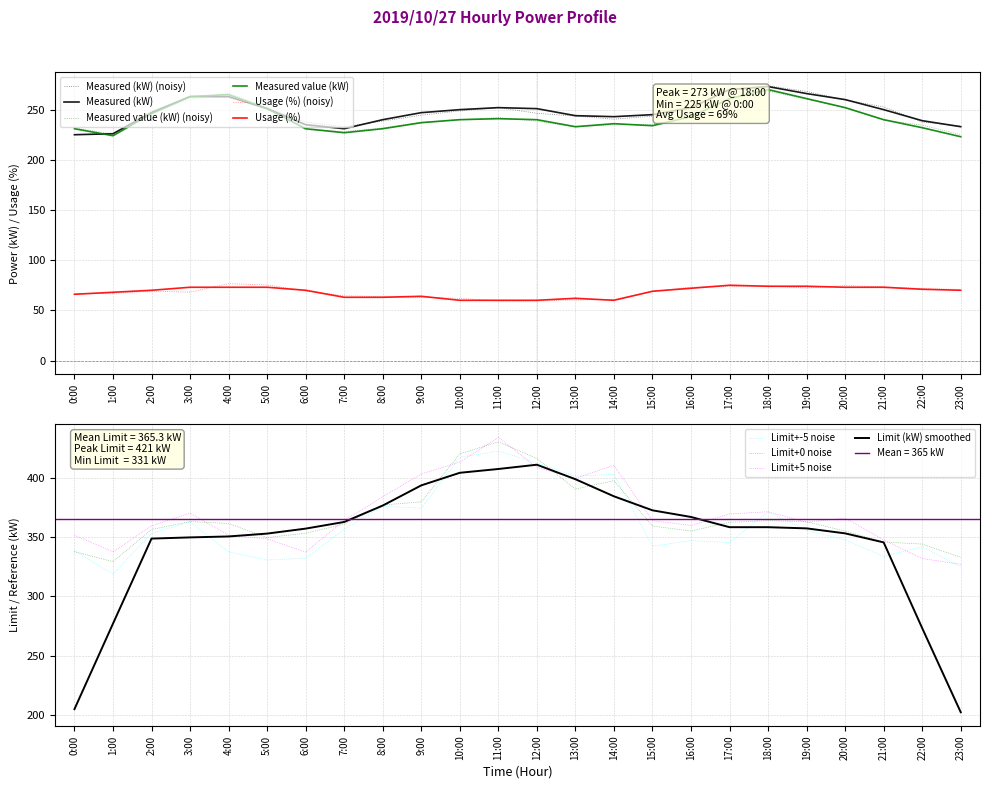

Which series has the largest total across all categories?

Measured (kW)